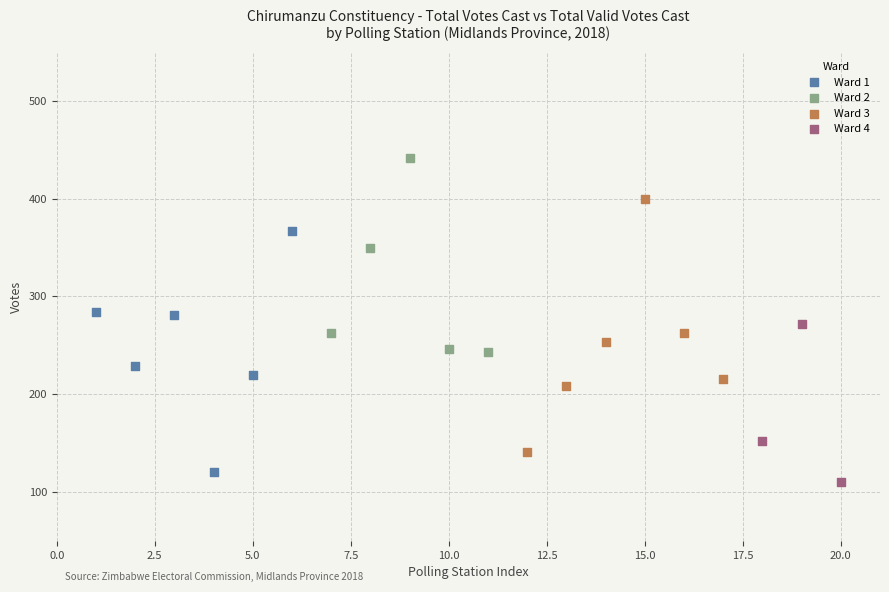

What are all the series names shown in the legend?

Ward 1, Ward 2, Ward 3, Ward 4